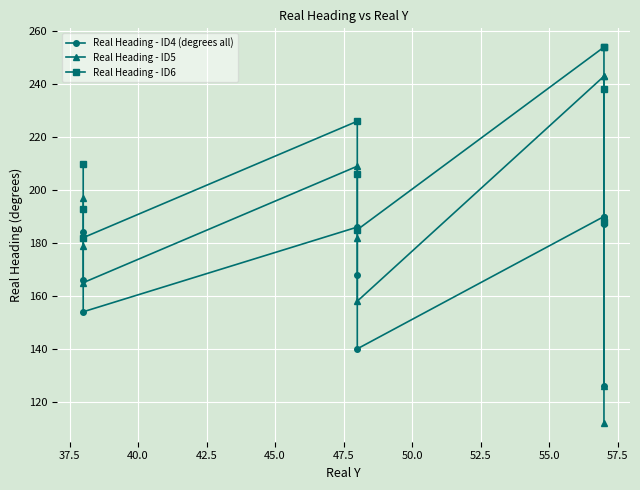

Which series changed the most between 52.5 and 55.0?

Real Heading - ID5